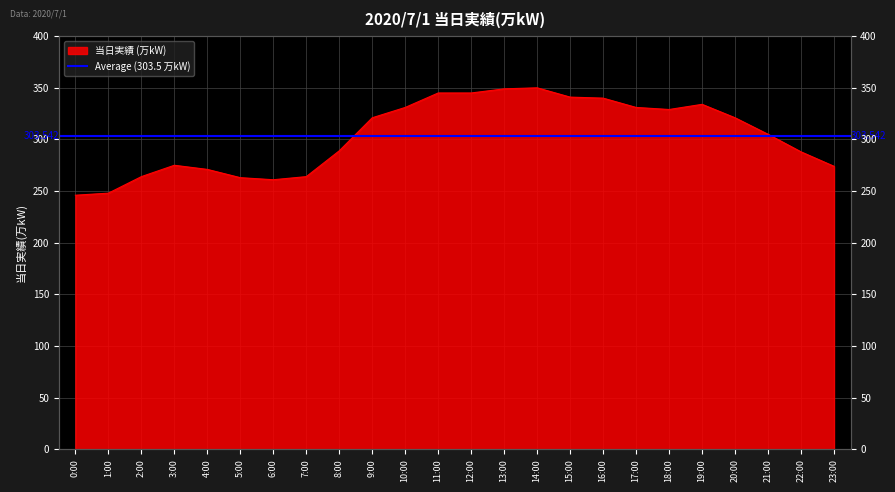

True or false: the data shows 334 at 19:00.

True